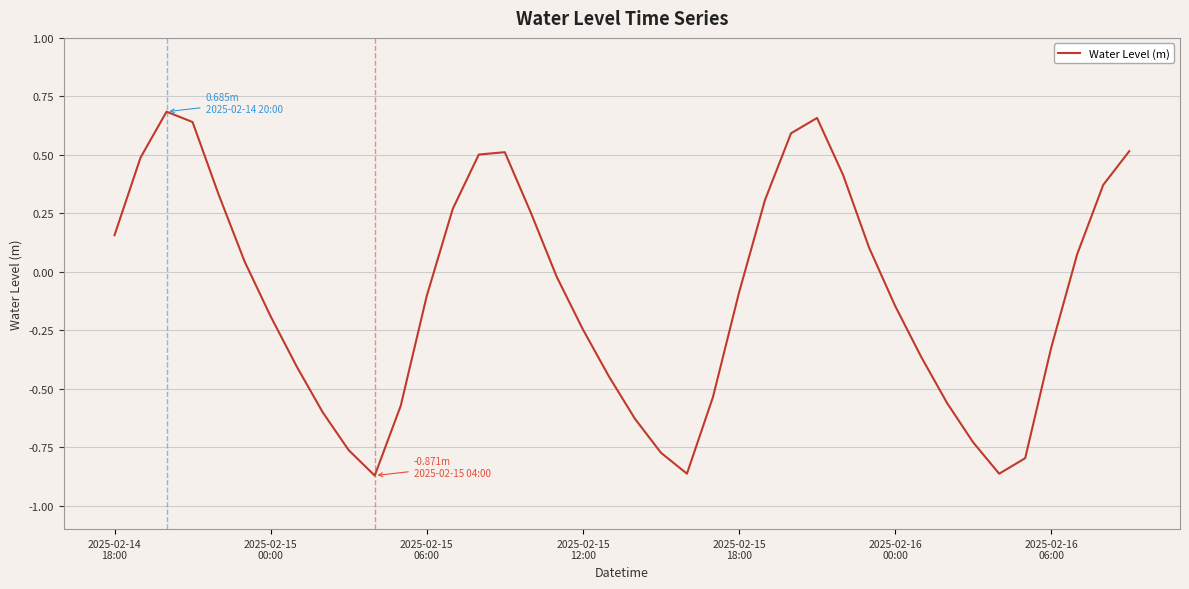

What is the difference between the maximum and minimum values?

1.6